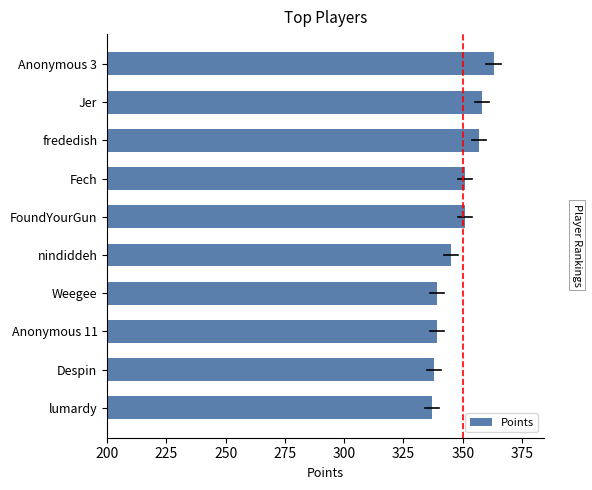

True or false: the data shows 357 at frededish.

True